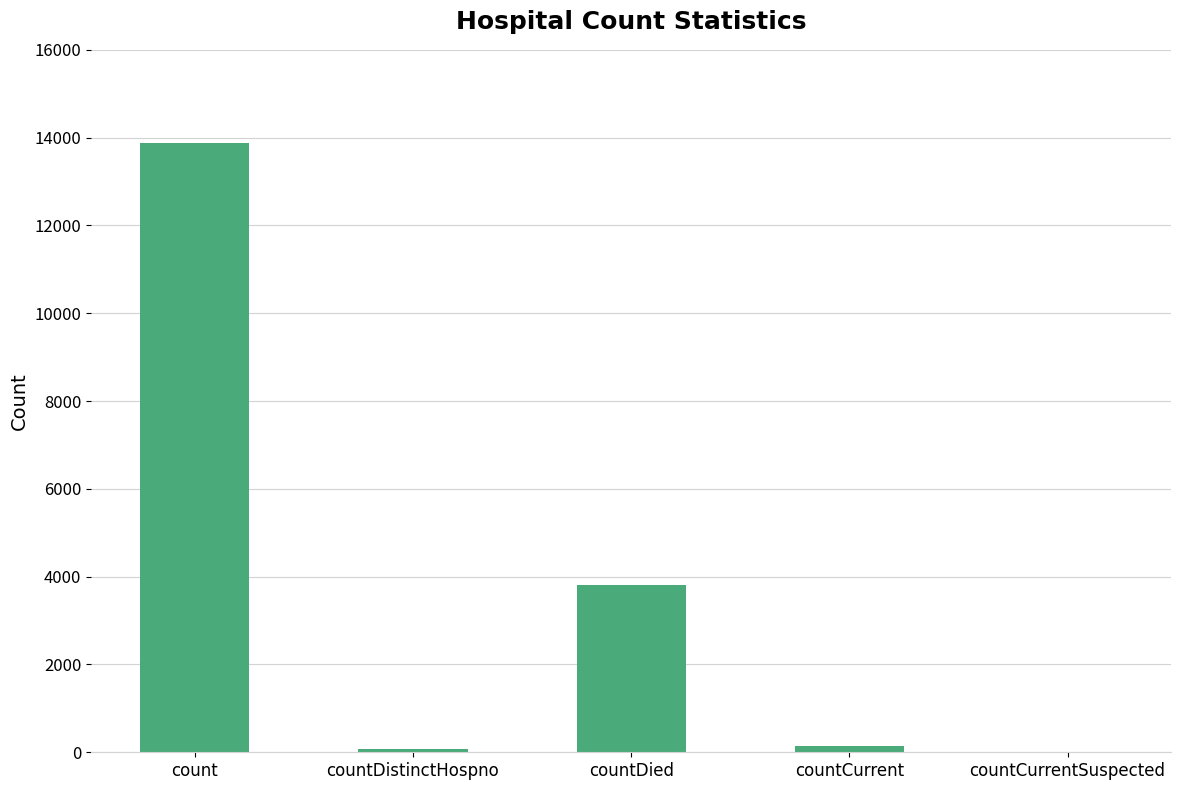

Does the chart contain stacked bars?

No